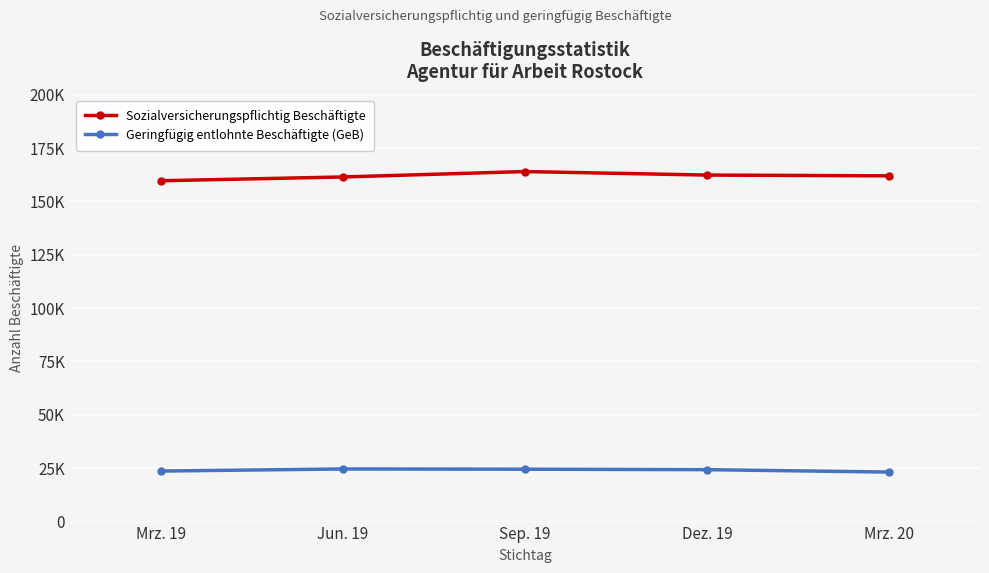

Is this an area chart (filled region under the line)?

No